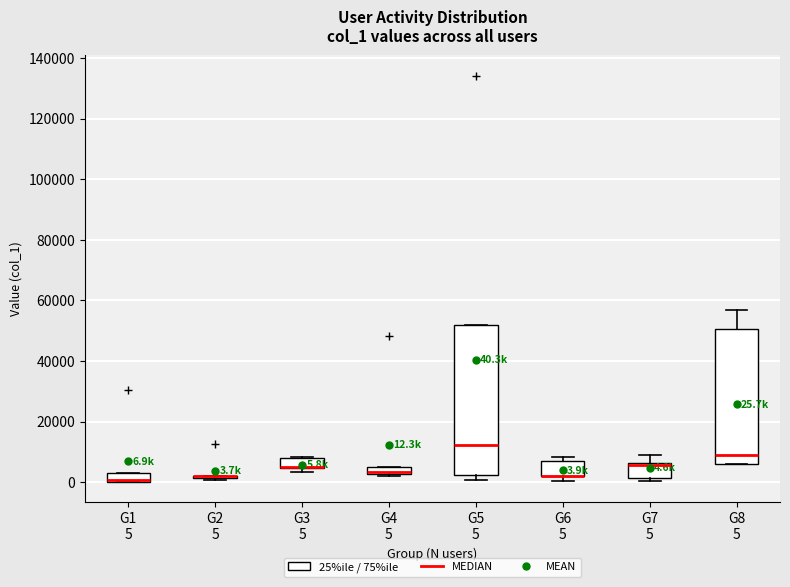

Comparing the boxes themselves (not the whiskers), which one is the tallest?

G5 5